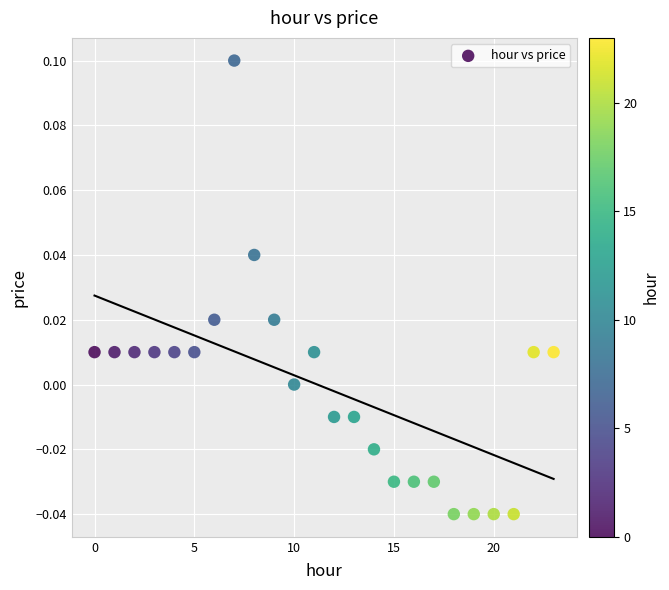

Count the number of points in this scatter plot.

24